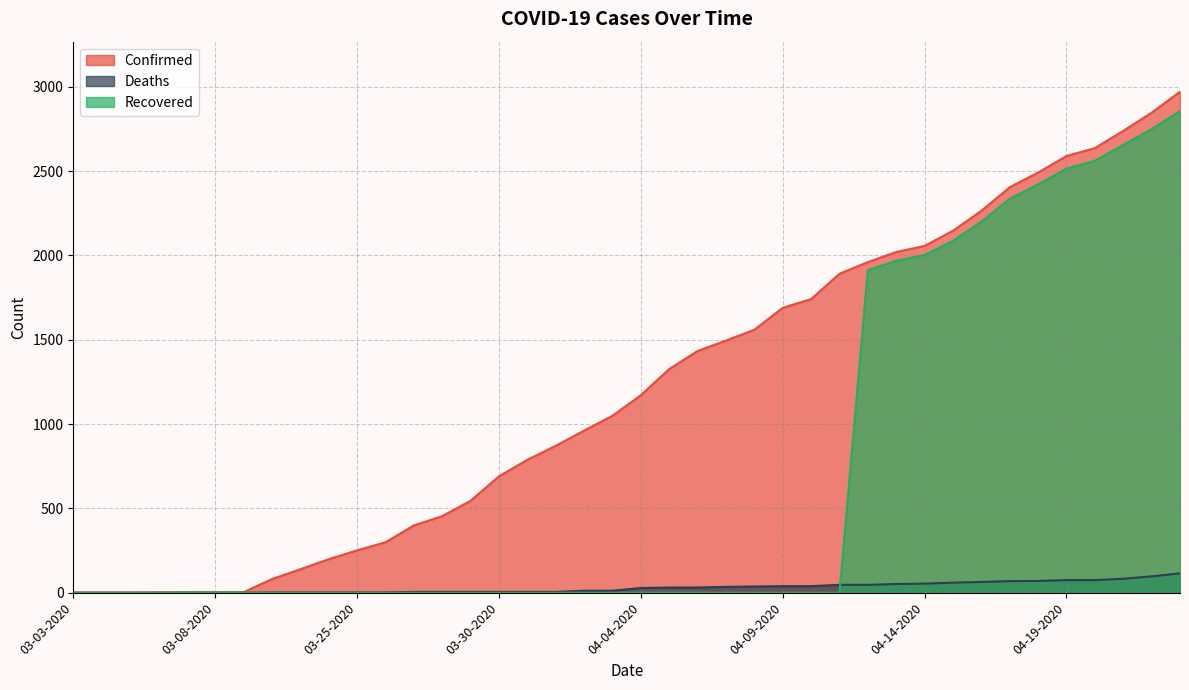

Which series has the largest total across all categories?

Confirmed